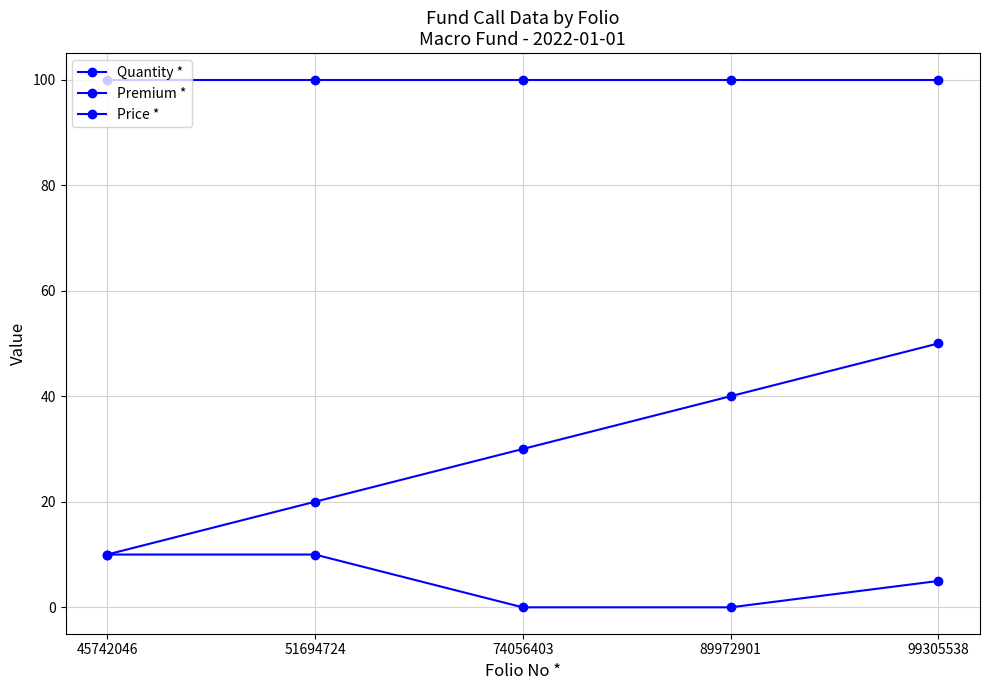

Which series has the widest spread of values?

Quantity *